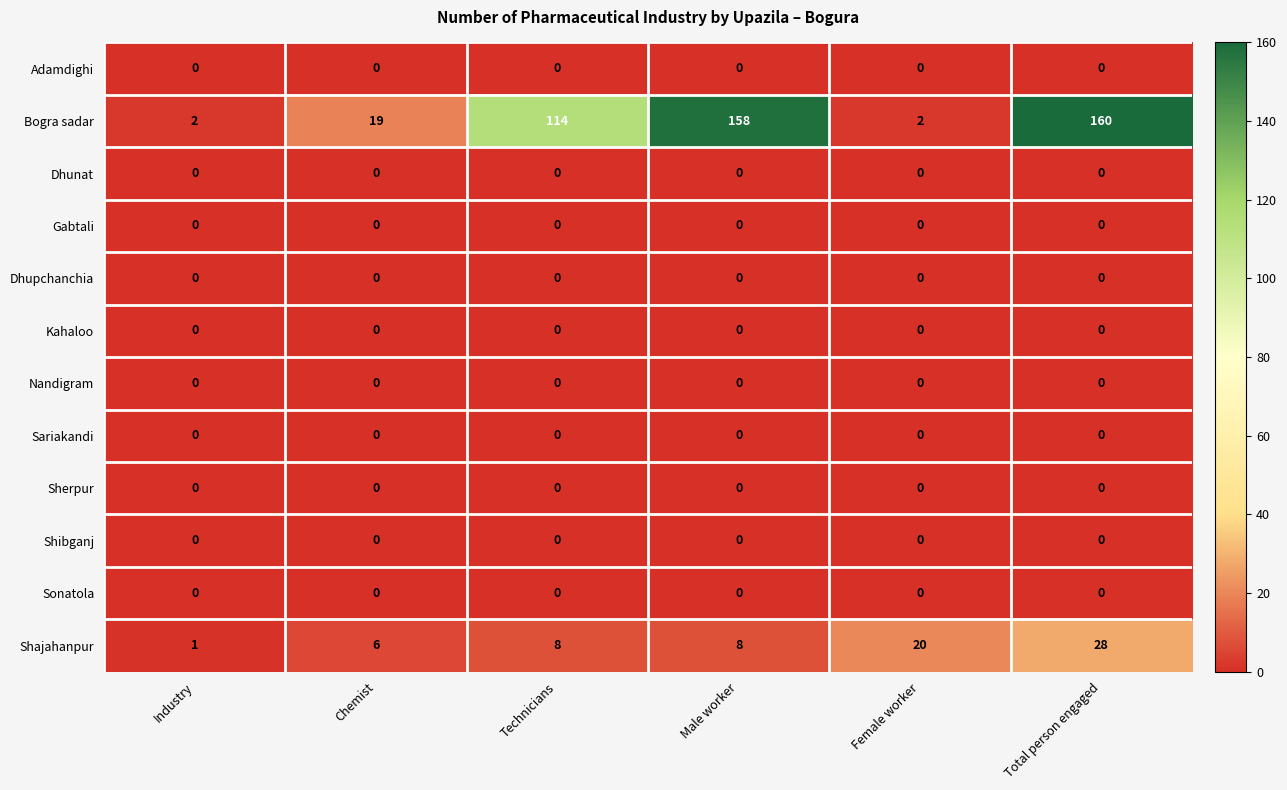

Which series has the largest range (max minus min)?

Bogra sadar